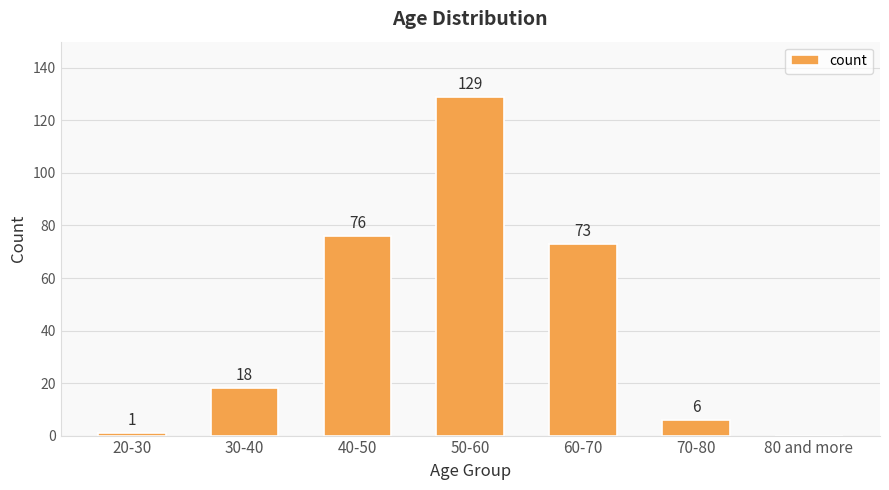

Where is the data nearest to the value 64?

60-70